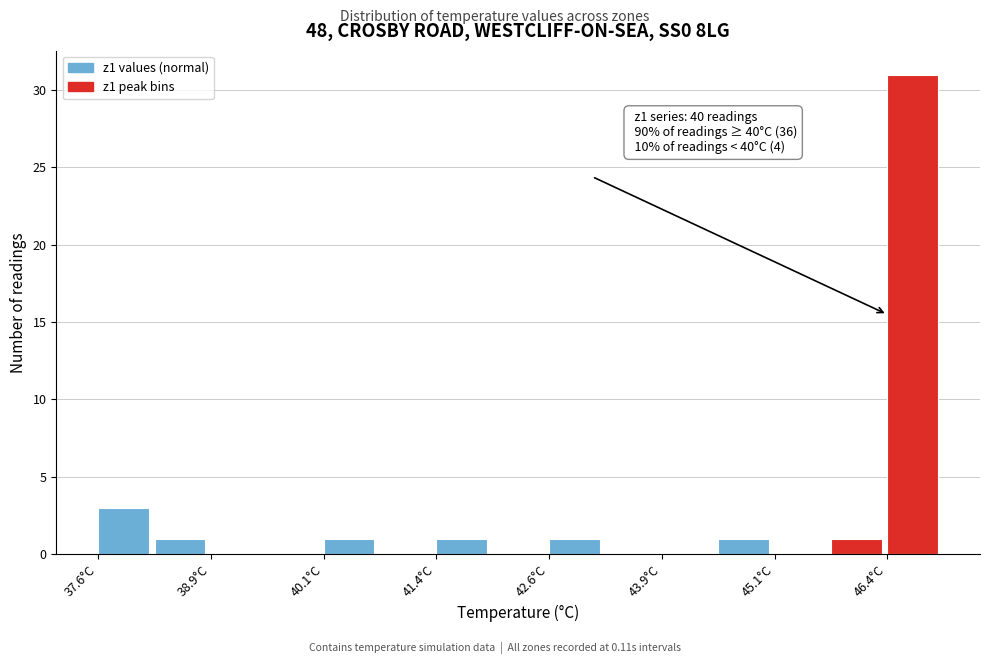

Read against the x-axis, roughly where is the centre of the tallest bar?

46.6